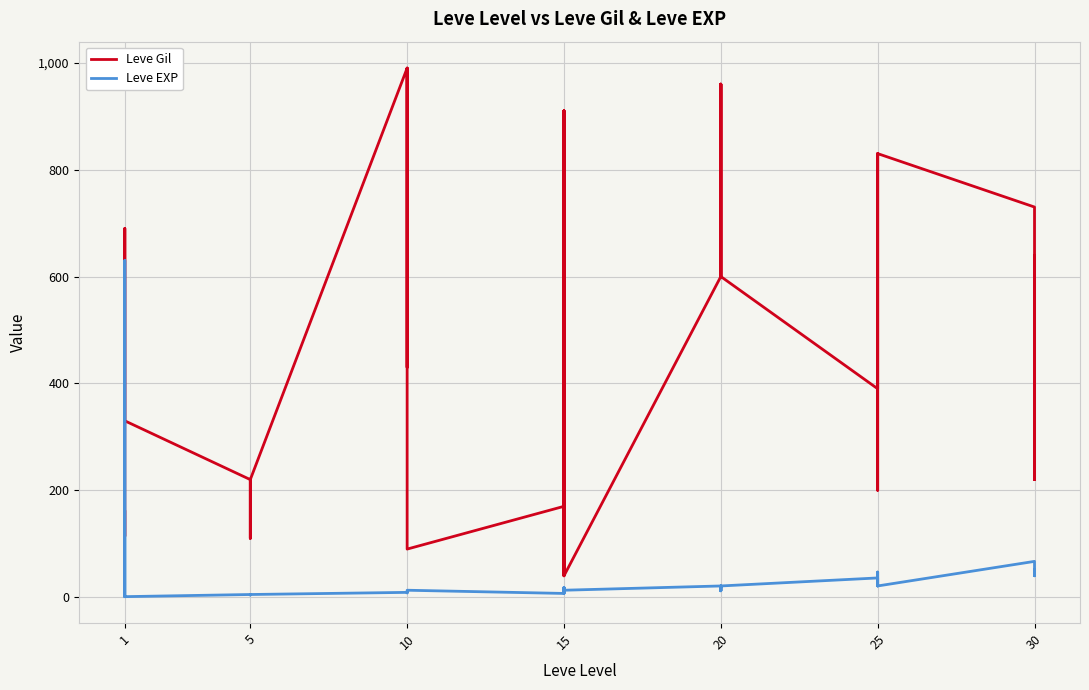

What is the minimum value for Leve Gil?

40